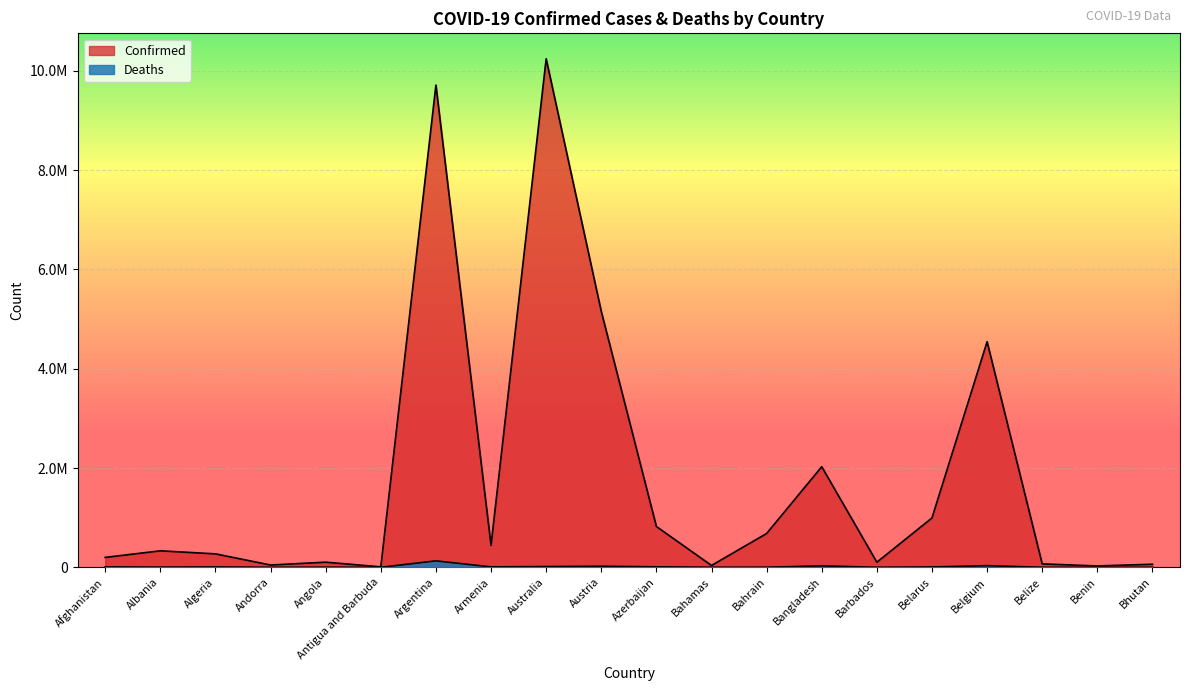

Does the chart display data point markers on the line(s)?

No